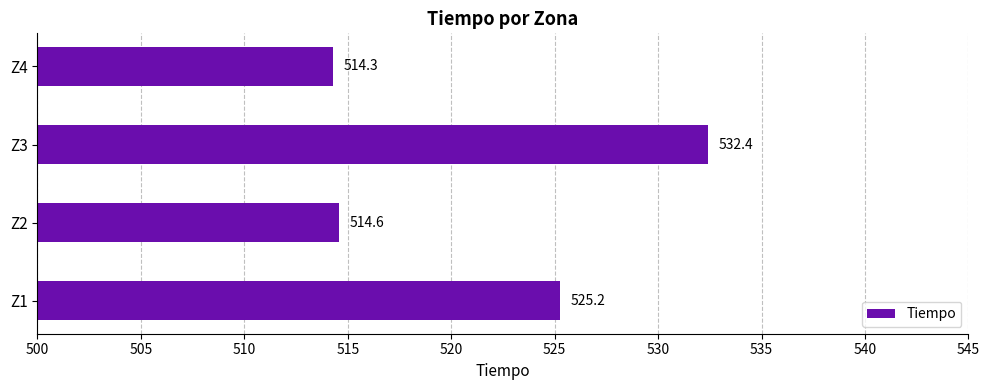

What is the smallest value displayed?

514.3